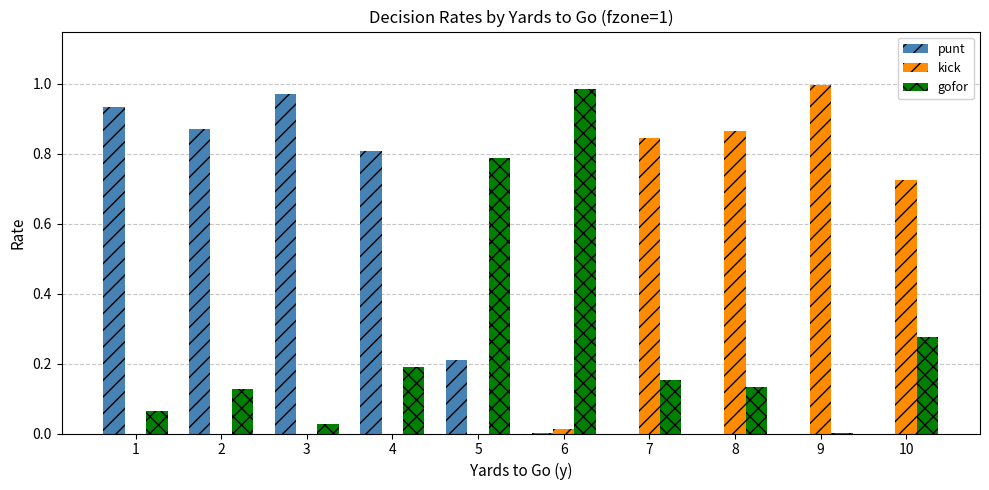

What are all the series names shown in the legend?

punt, kick, gofor